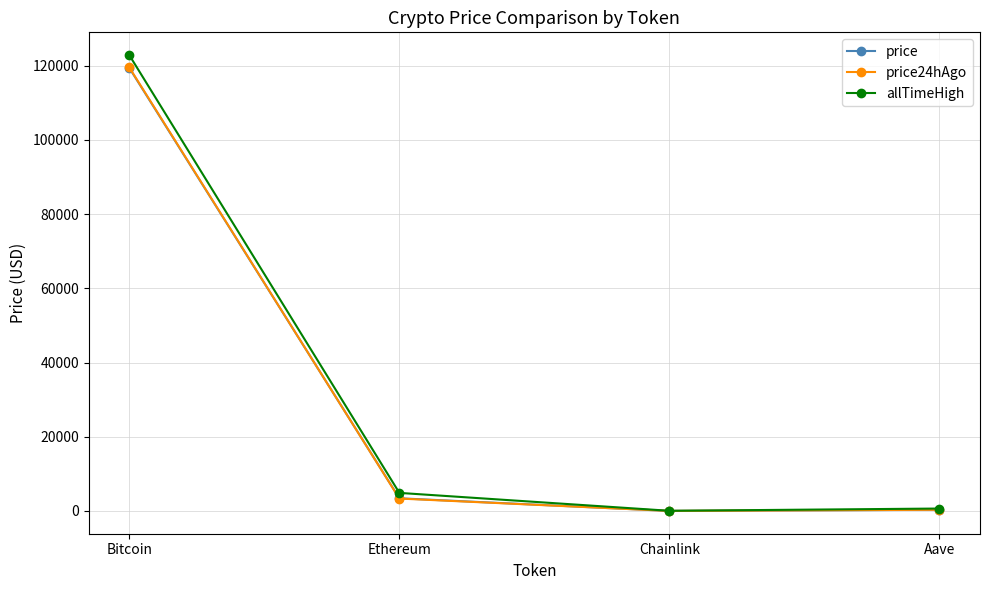

True or false: price has more than 0 interior local peaks.

False